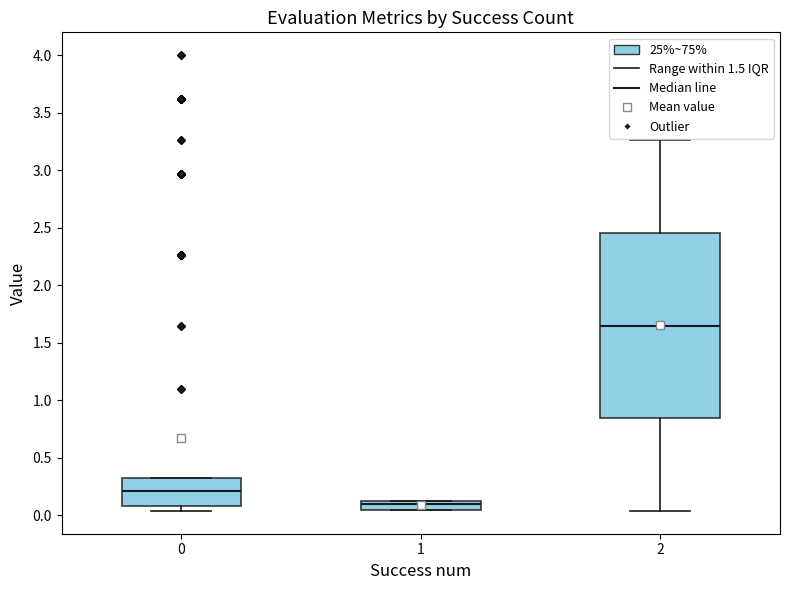

Which box's median line is the highest?

2